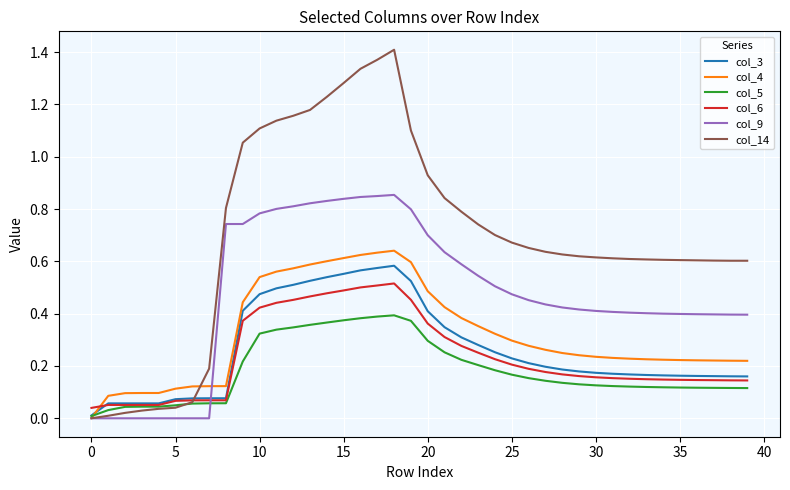

How many times do col_5 and col_4 cross each other?

1